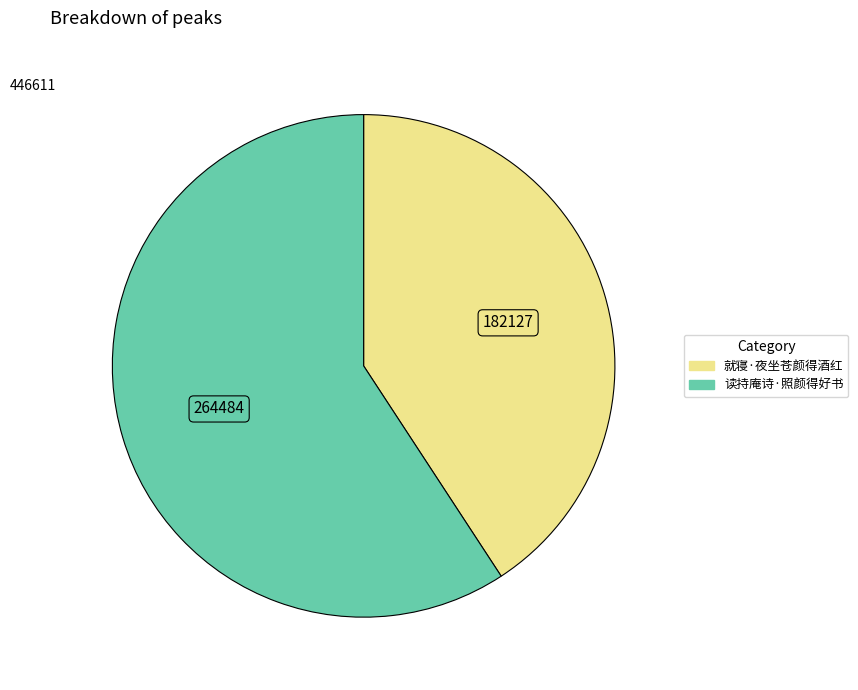

Rank the categories by value from lowest to highest.

就寝·夜坐苍颜得酒红, 读持庵诗·照颜得好书